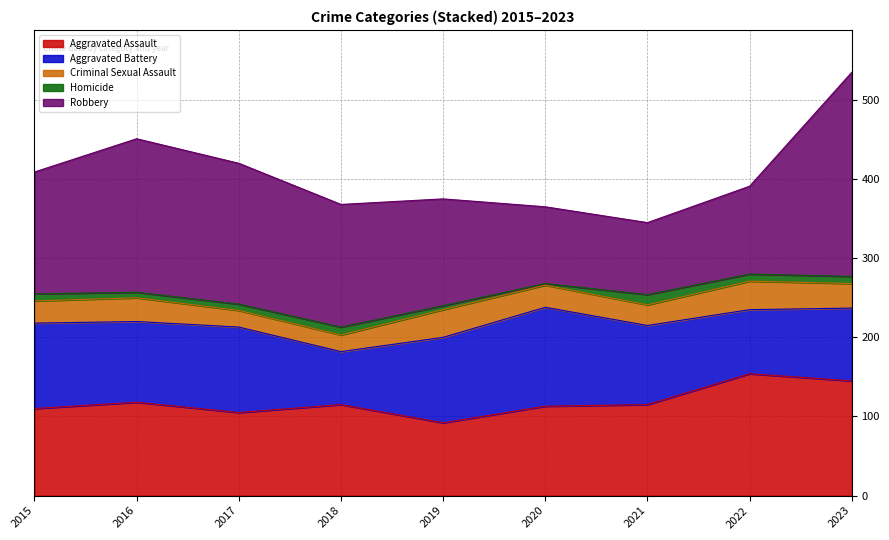

What is the difference between the second highest and second lowest values in the Robbery series?

97